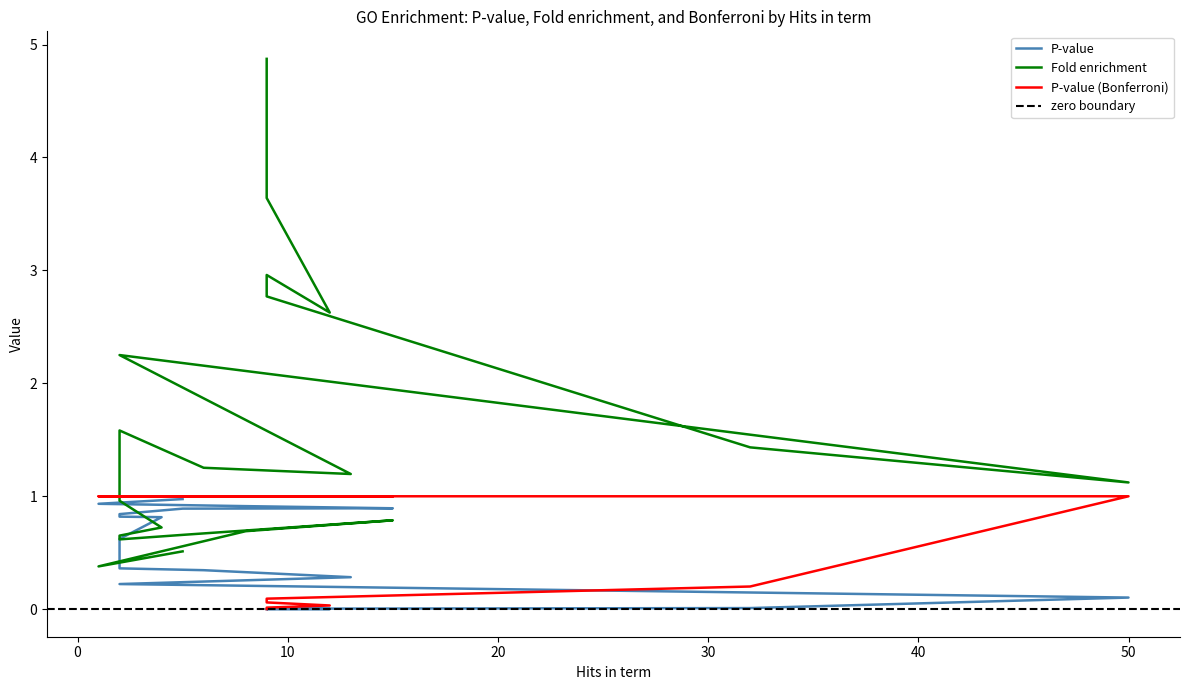

List the series in order of their peak value, highest first.

Fold enrichment, P-value (Bonferroni), P-value